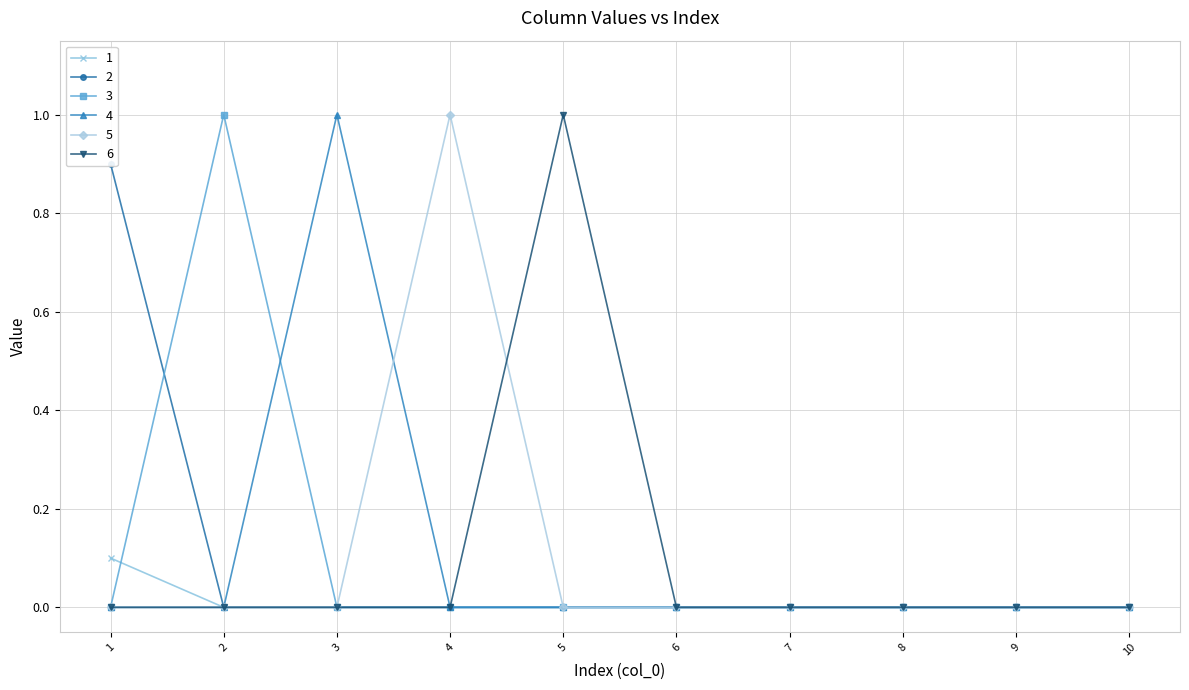

List the series in order of their peak value, highest first.

3, 4, 5, 6, 2, 1